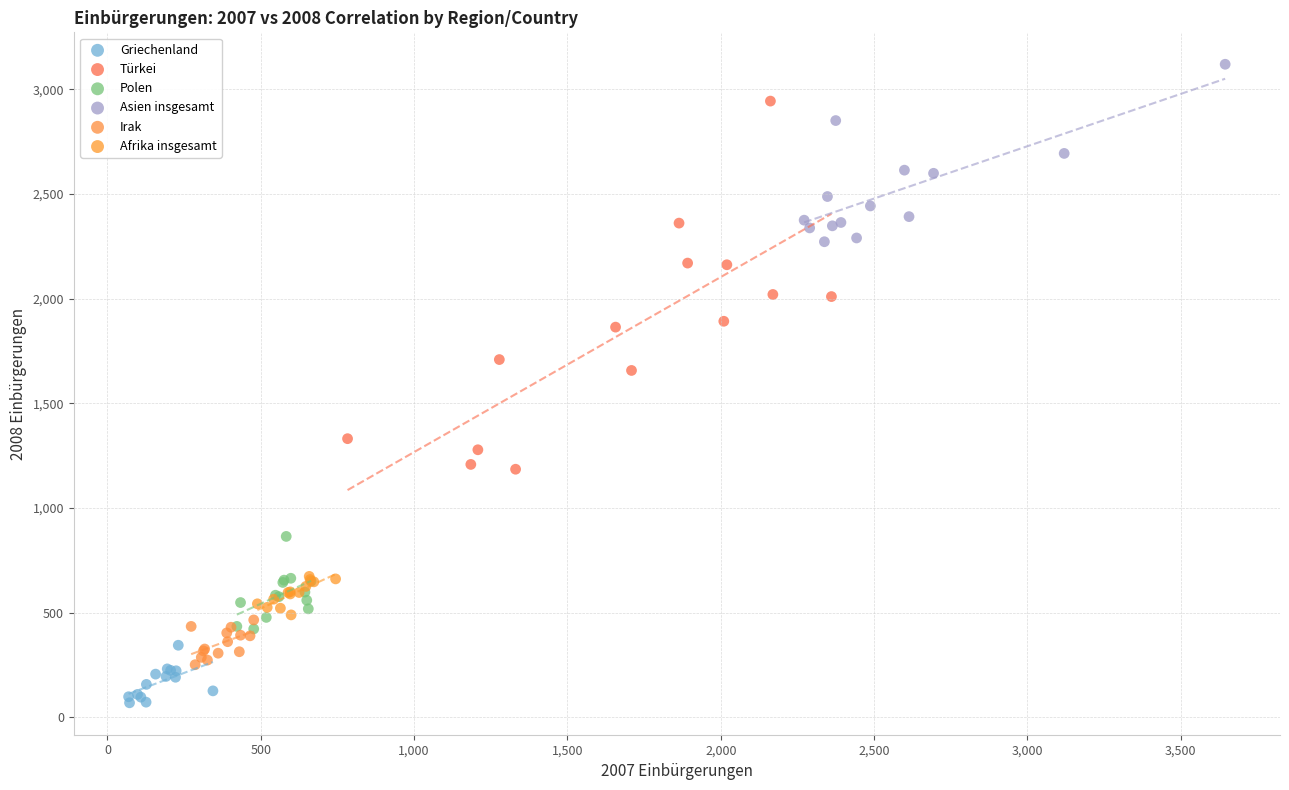

Which series has the widest spread of Y values?

Türkei